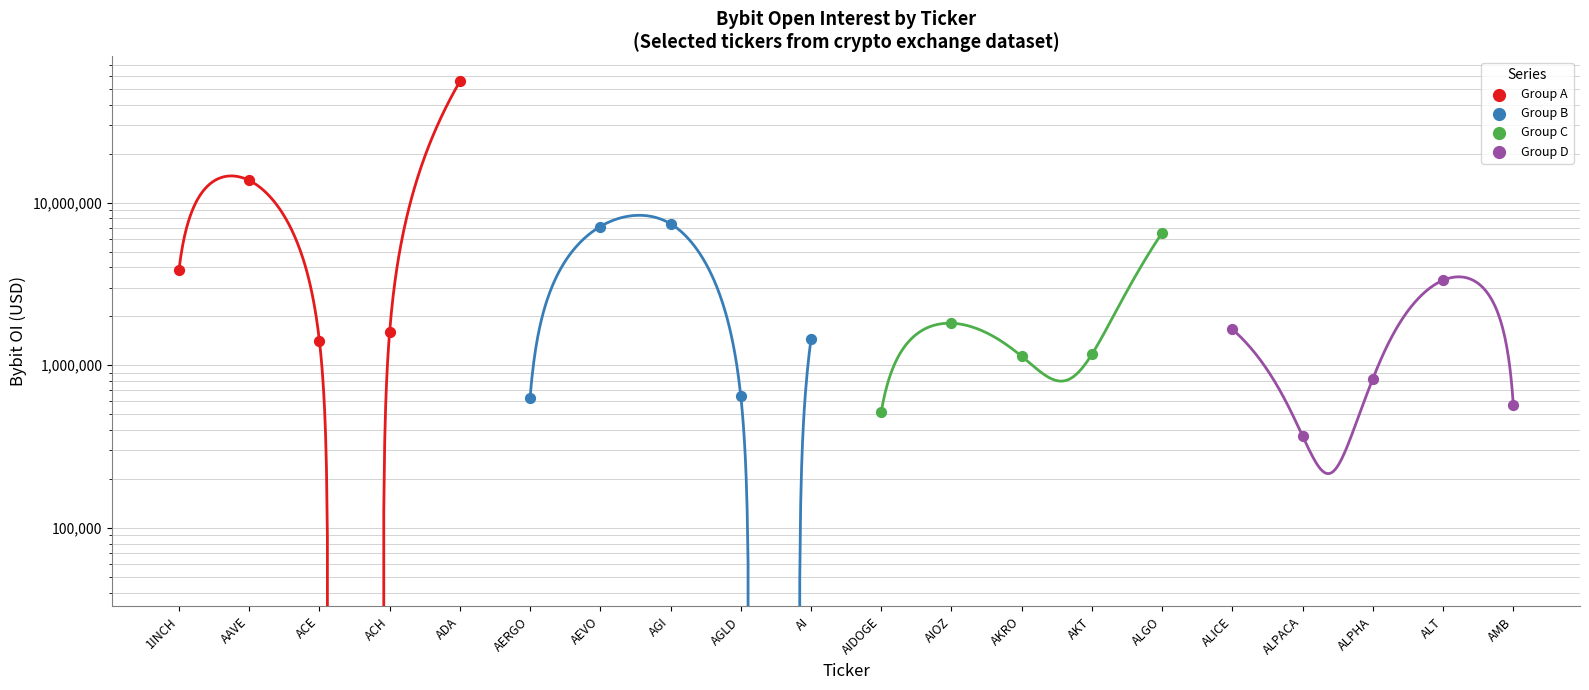

Is the value of Group C at ACE greater than the value of Group B at ADA?

No